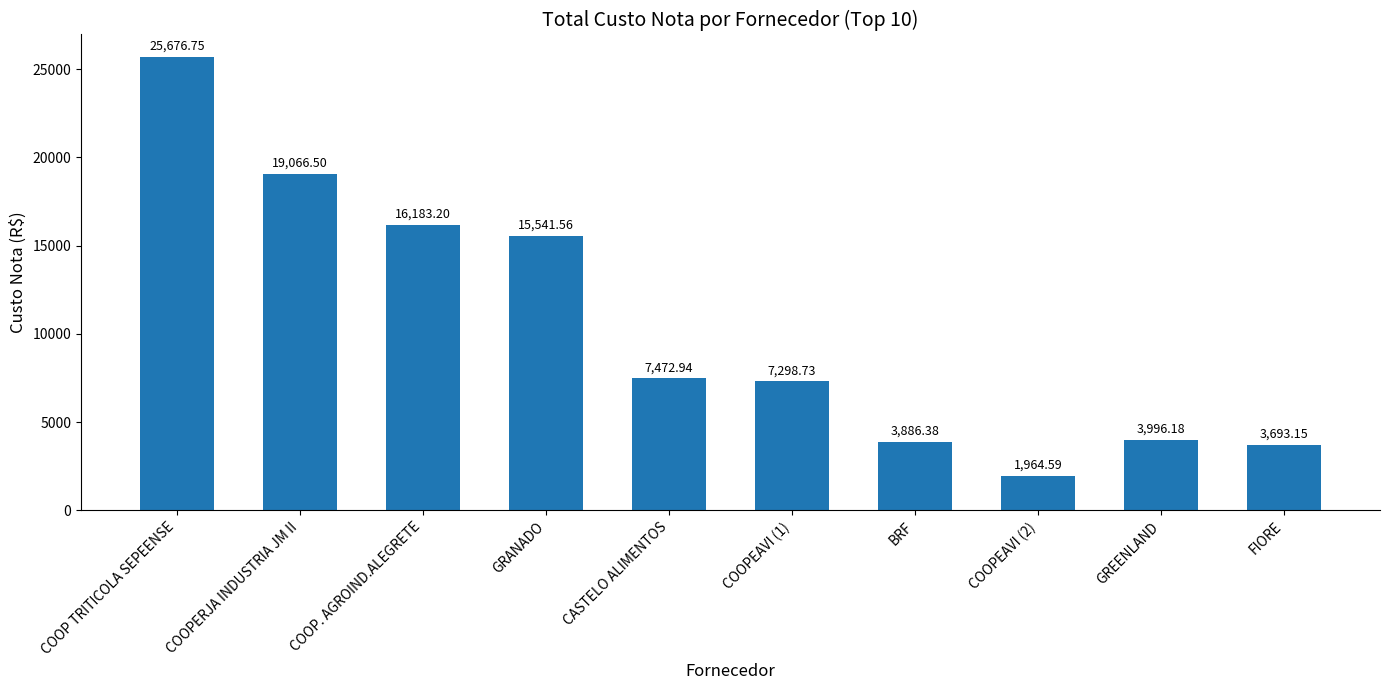

Reading left to right, what are all the values shown in this chart?

25676.8	19066.5	16183.2	15541.6	7472.9	7298.7	3886.4	1964.6	3996.2	3693.2